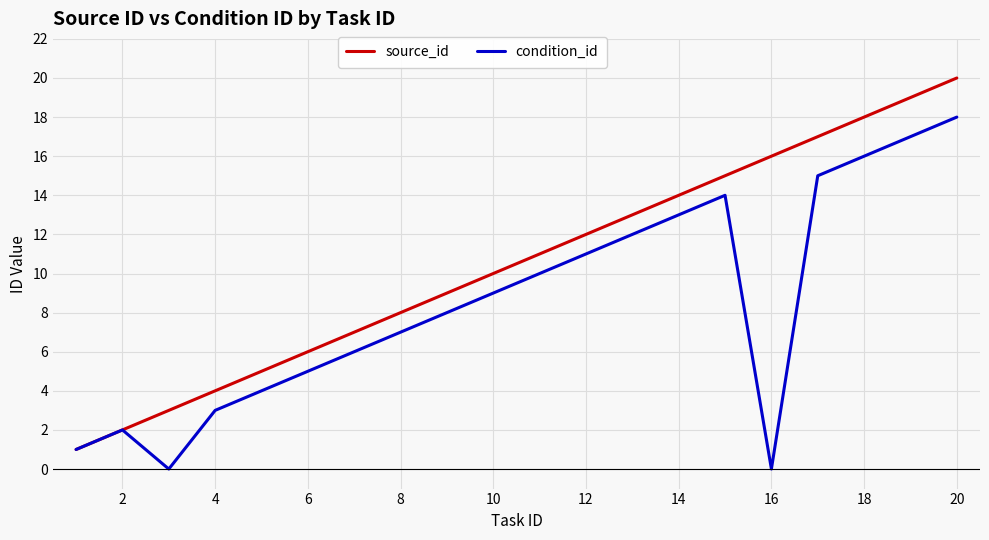

What is the maximum value for condition_id?

18